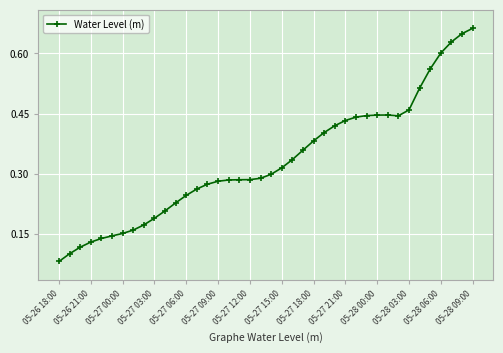

How many values are between 0 and 1?

40